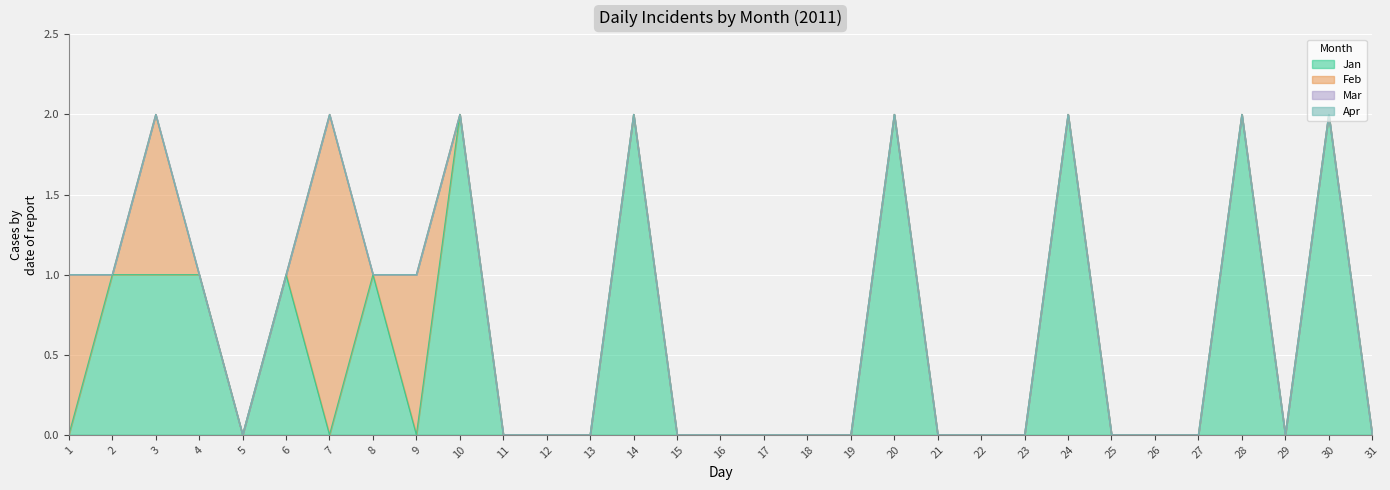

The Feb series shows 1 at 1. True or false?

True